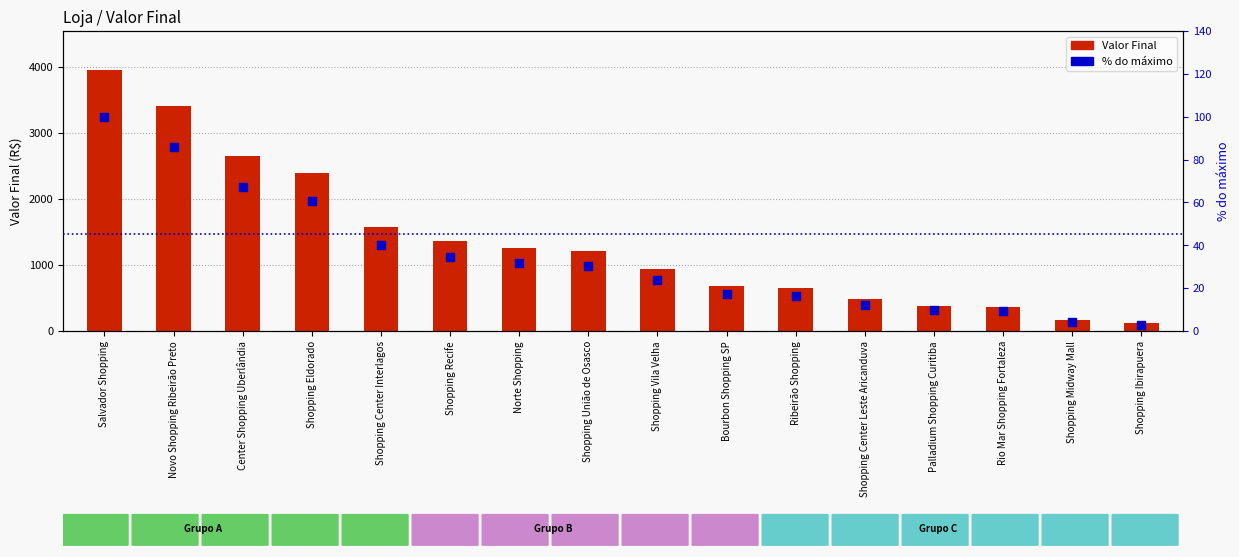

At which category is the sum across all series the highest?

Salvador Shopping